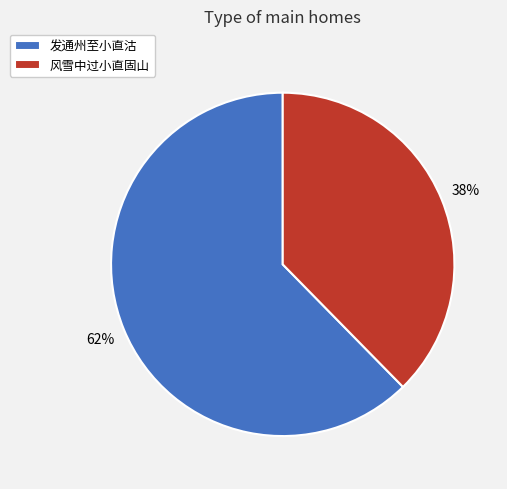

To the nearest percent, what is the combined percentage of 发通州至小直沽 and 风雪中过小直固山?

100%